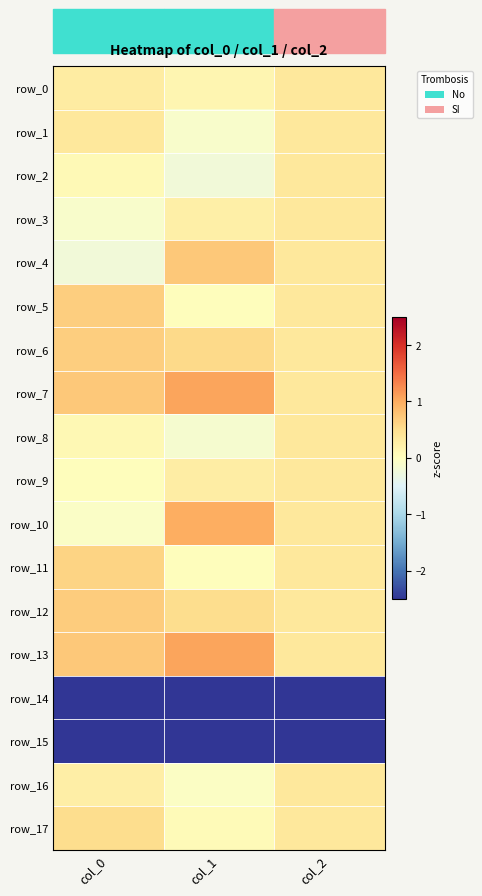

The value of row_7 at col_0 is 1.2. True or false?

False